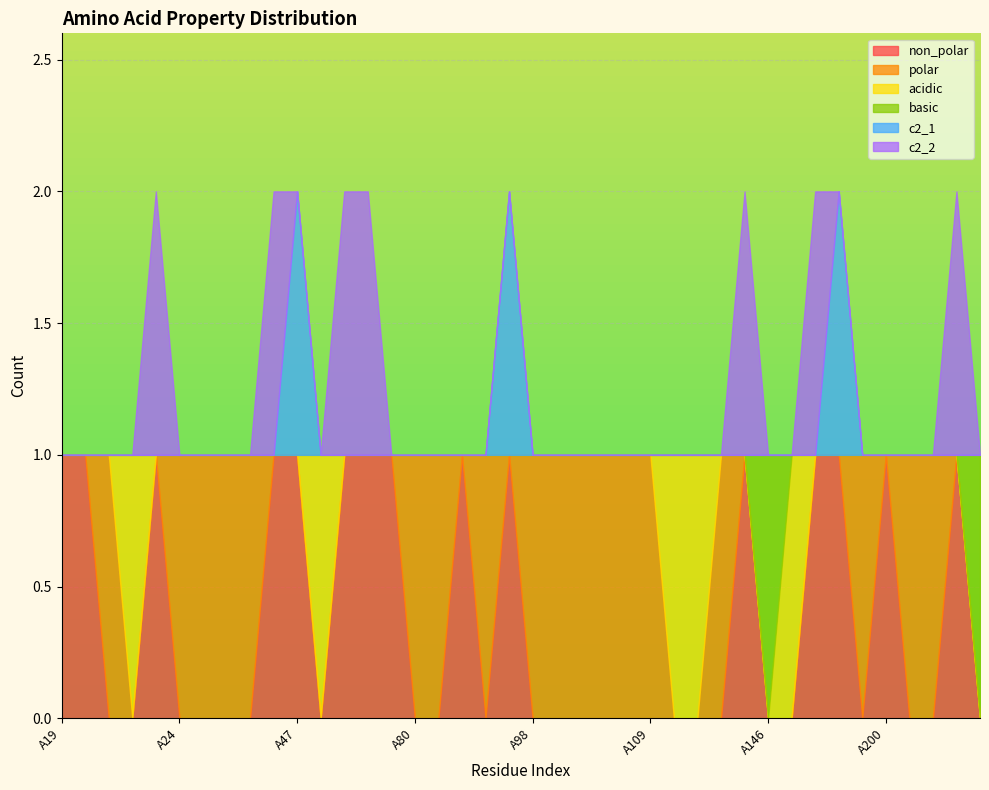

At A24, list the series in order from smallest to largest.

non_polar, acidic, basic, c2_1, c2_2, polar